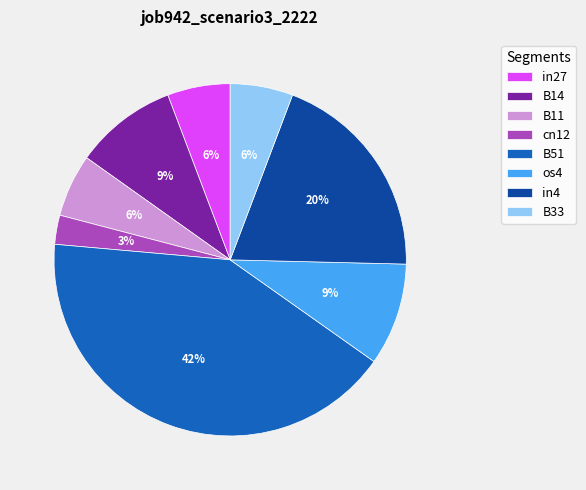

To the nearest percent, what is the difference between the largest and smallest slice percentages?

39%